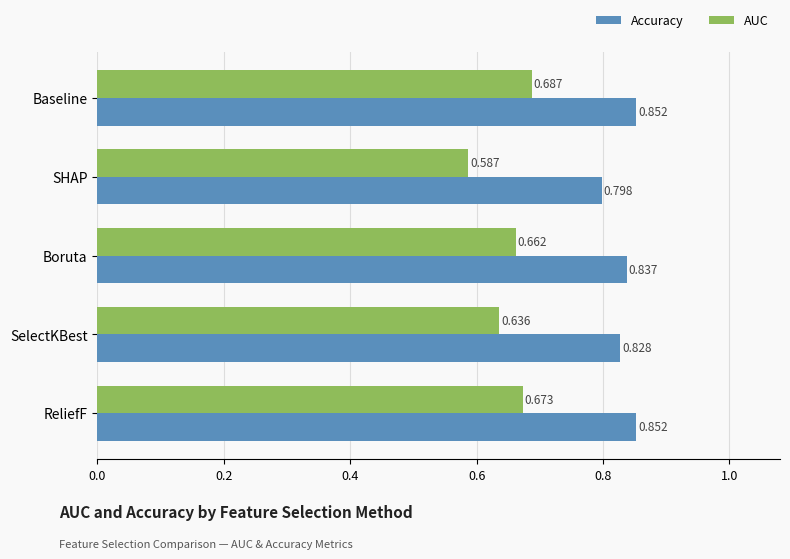

How many data points does each series have?

5